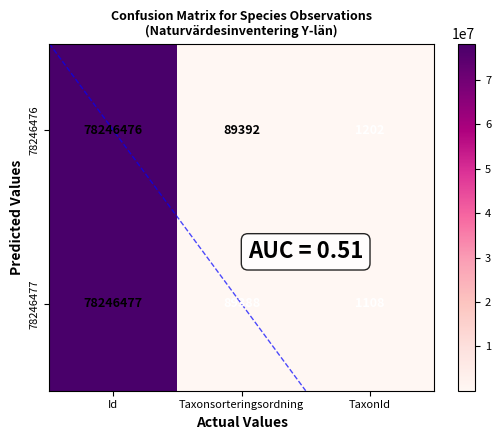

At how many categories does at least one series exceed 15134871?

1